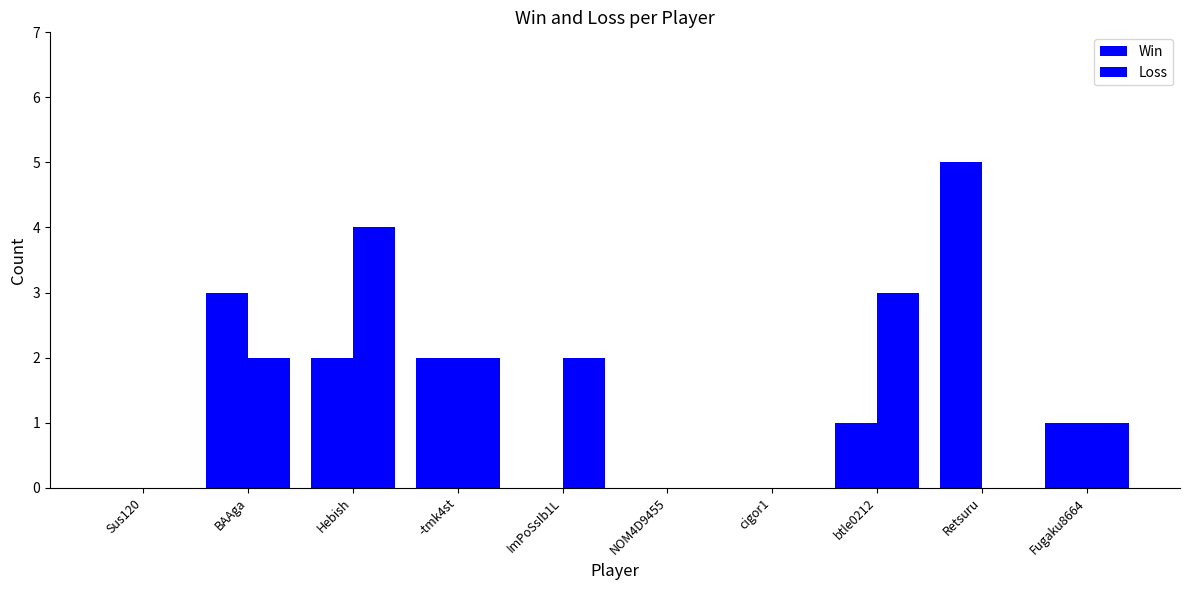

Are the bars horizontal?

No